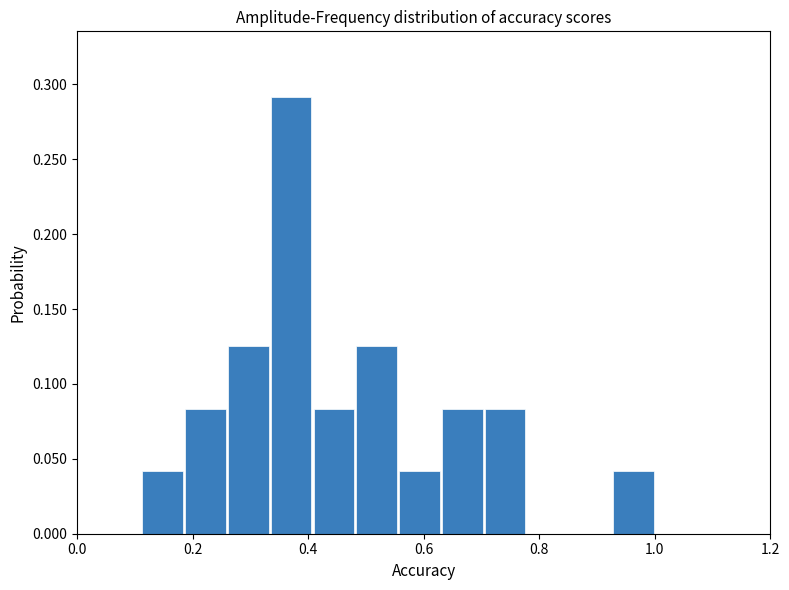

Read against the x-axis, roughly where is the centre of the tallest bar?

0.38